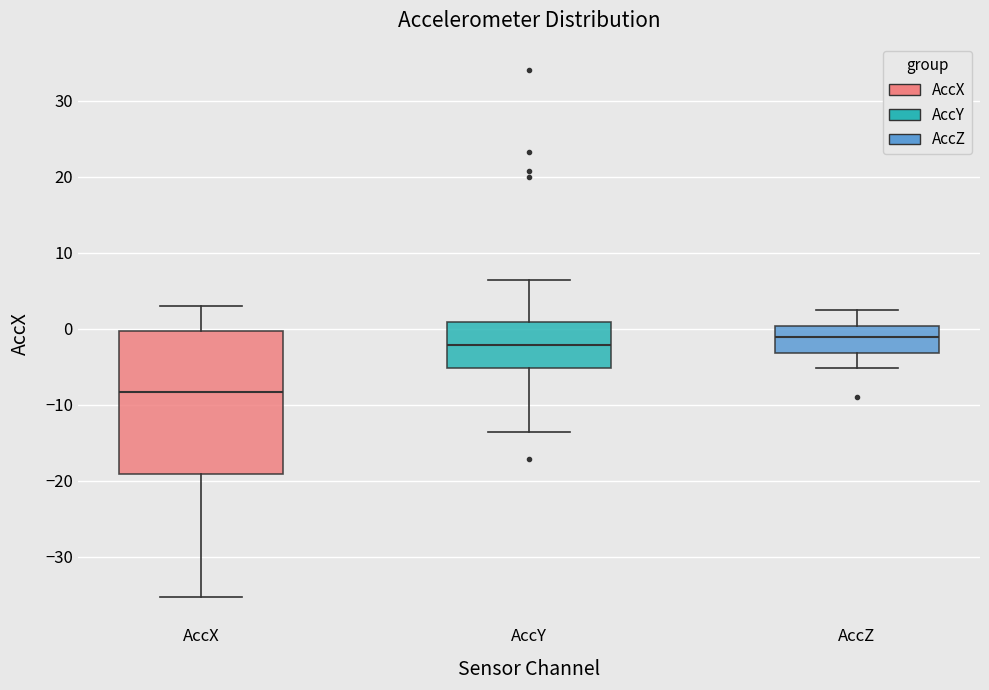

Reading left to right, read every box against the y-axis: the position of its median line, the range the box covers, and the ends of its whiskers. The values are not printed on the chart, so give them approximately, as read against the axis.

AccX: median -8, box -19 to 0, whiskers -35 to 3
AccY: median -2, box -5 to 1, whiskers -14 to 6
AccZ: median -1, box -3 to 0, whiskers -5 to 3